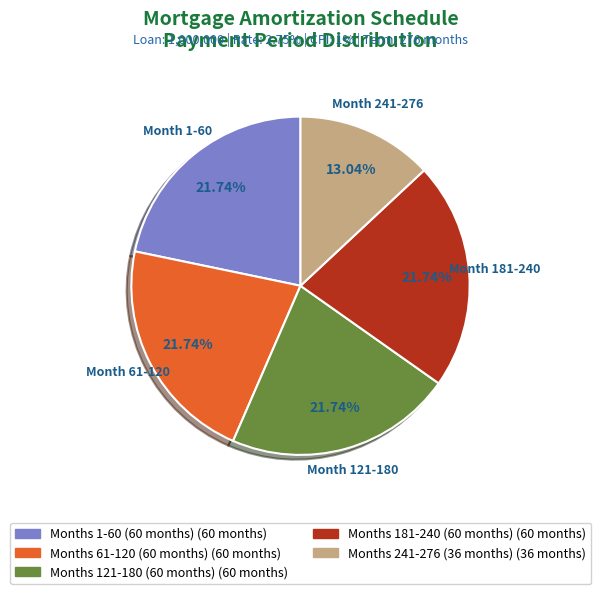

Is there any slice that represents more than half of the pie?

No